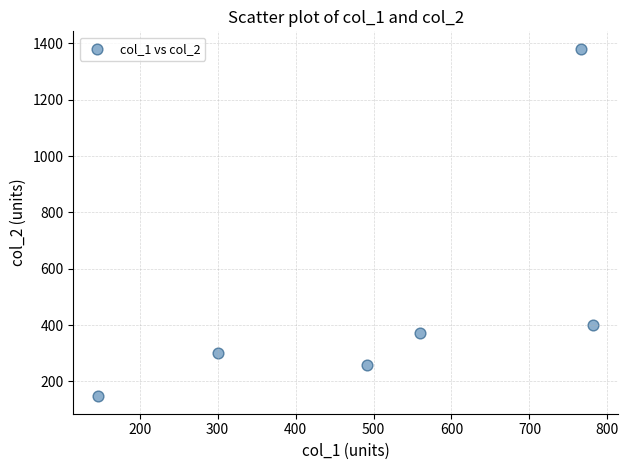

What Y value in the scatter plot is closest to 764?

399.4